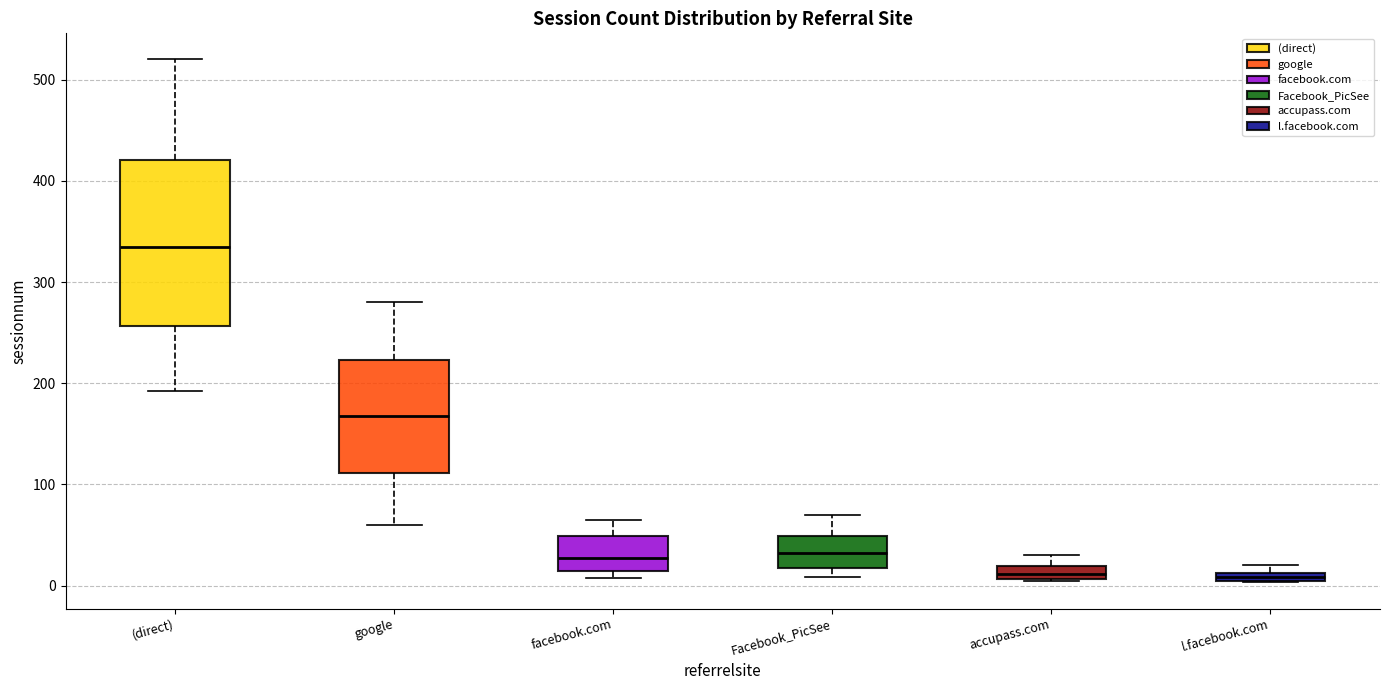

Which box is the tallest, from its lower edge to its upper edge?

(direct)